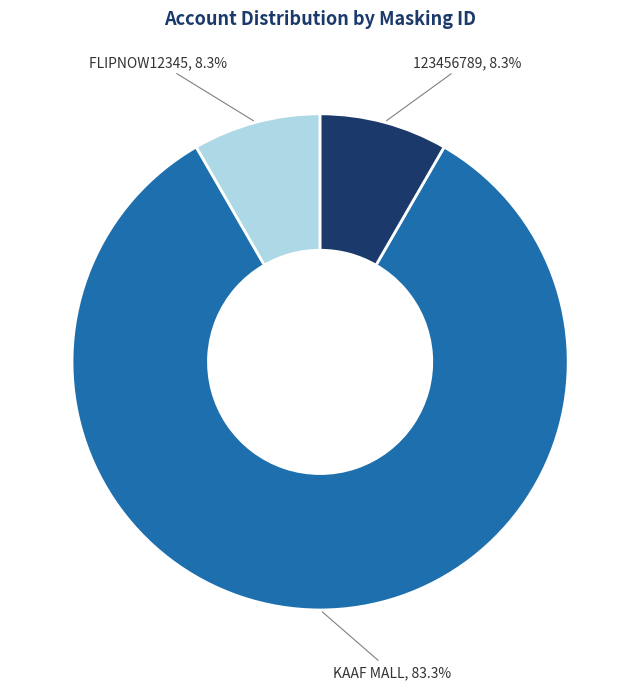

Is there any slice that represents more than half of the pie?

Yes